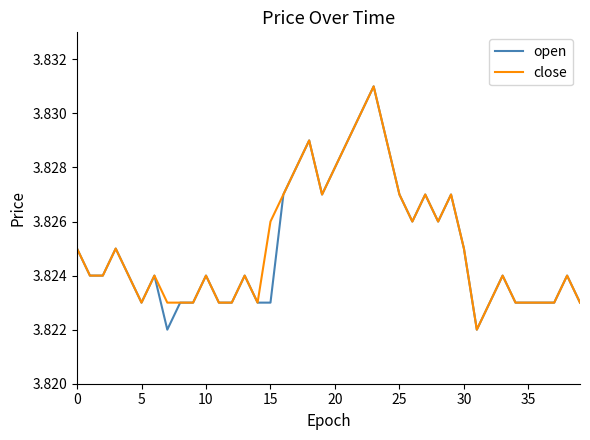

What is the maximum value for open?

3.8